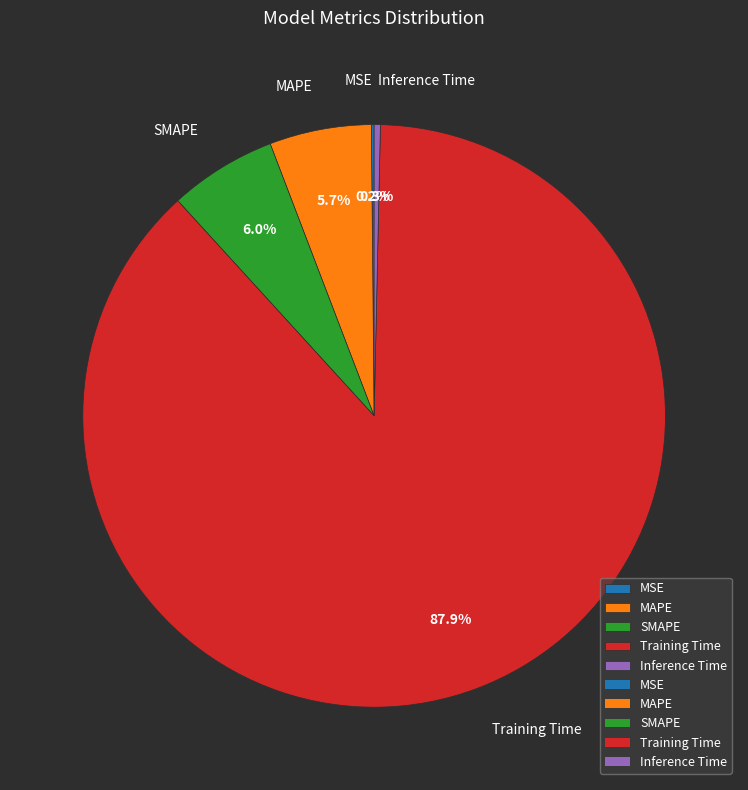

Which category has the biggest portion of the pie?

Training Time